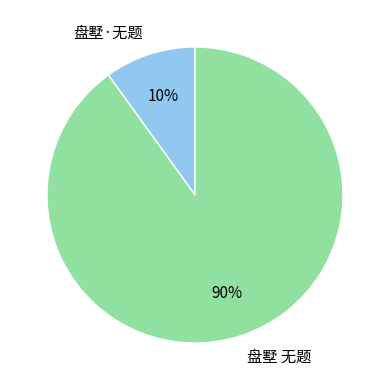

Rank the categories by value from lowest to highest.

盘墅·无题, 盘墅 无题